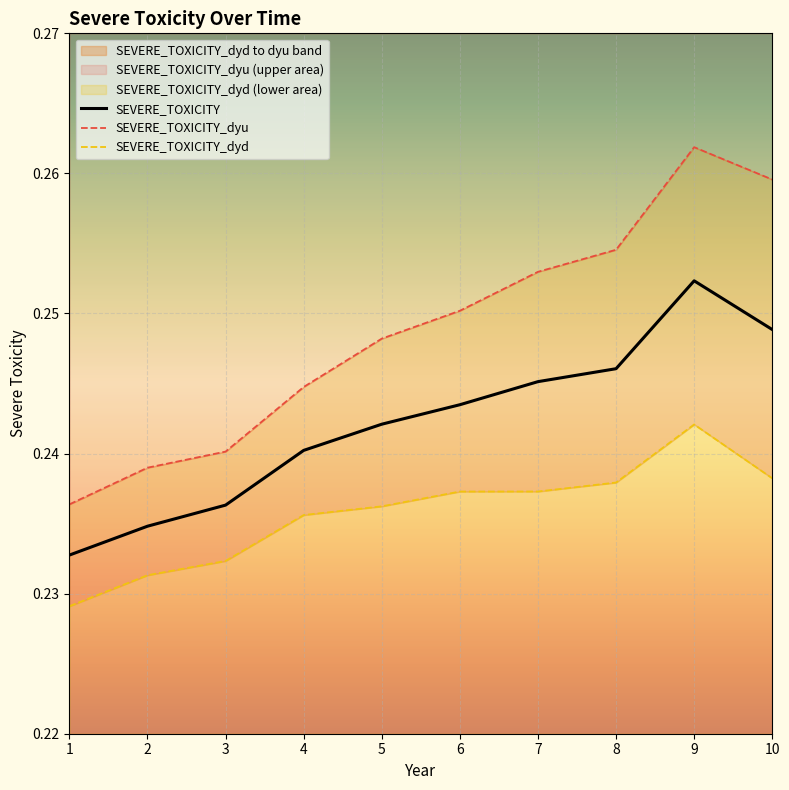

List the series in order of their peak value, highest first.

SEVERE_TOXICITY_dyu, SEVERE_TOXICITY, SEVERE_TOXICITY_dyd